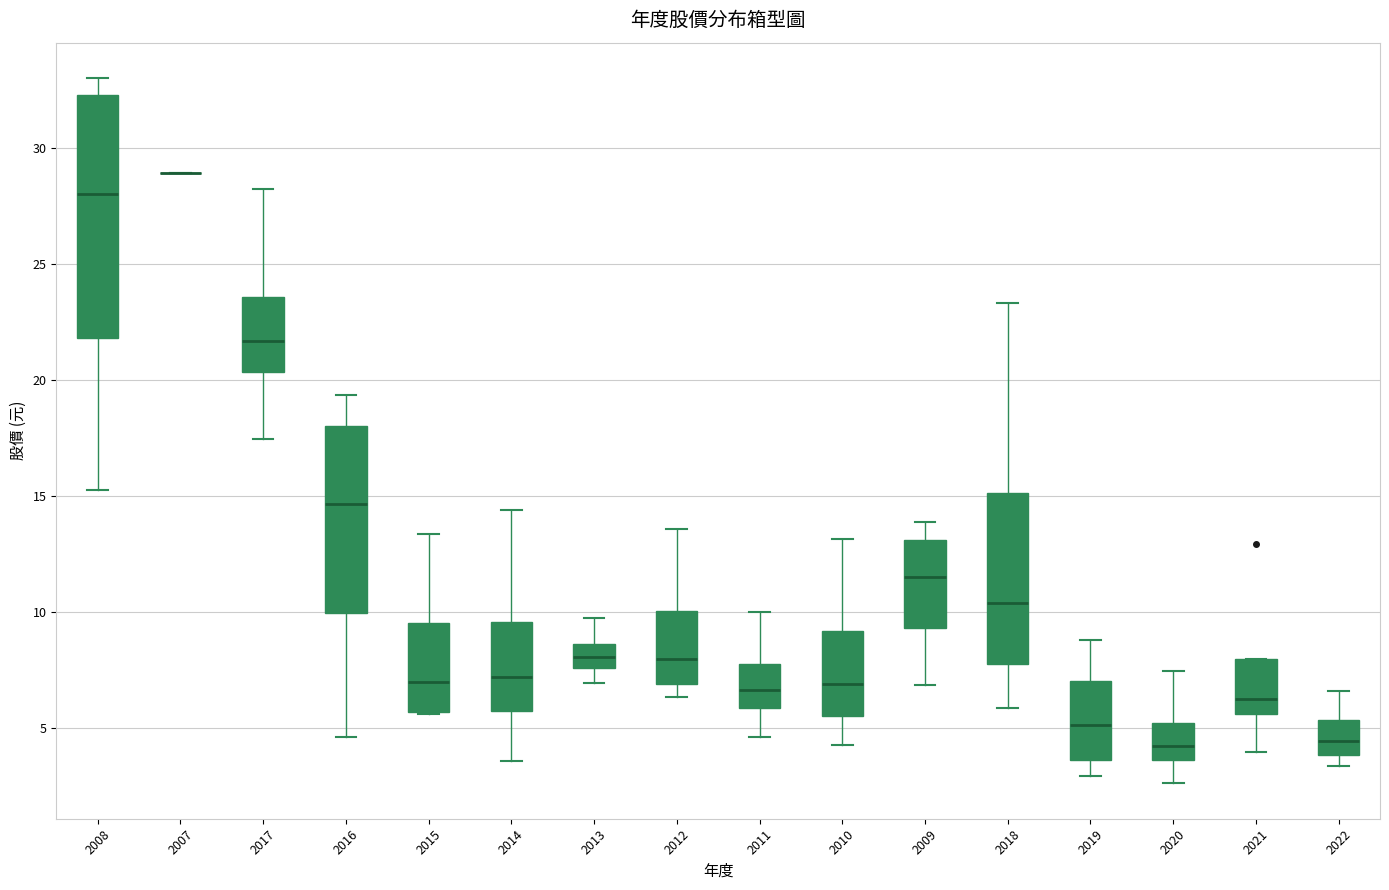

Reading left to right, transcribe this box plot: for each box, give where its median line is, the range the box spans, and where its two whiskers end, as read against the y-axis. The values are not printed on the chart, so give them approximately, as read against the axis.

2008: median 28.0, box 22.0 to 32.5, whiskers 15.5 to 33.0
2007: box collapsed to a line at 29.0, whiskers 29.0 to 29.0
2017: median 21.5, box 20.5 to 23.5, whiskers 17.5 to 28.0
2016: median 14.5, box 10.0 to 18.0, whiskers 4.5 to 19.5
2015: median 7.0, box 5.5 to 9.5, whiskers 5.5 to 13.5
2014: median 7.0, box 5.5 to 9.5, whiskers 3.5 to 14.5
2013: median 8.0, box 7.5 to 8.5, whiskers 7.0 to 9.5
2012: median 8.0, box 7.0 to 10.0, whiskers 6.5 to 13.5
2011: median 6.5, box 6.0 to 7.5, whiskers 4.5 to 10.0
2010: median 7.0, box 5.5 to 9.0, whiskers 4.0 to 13.0
2009: median 11.5, box 9.5 to 13.0, whiskers 7.0 to 14.0
2018: median 10.5, box 8.0 to 15.0, whiskers 6.0 to 23.5
2019: median 5.0, box 3.5 to 7.0, whiskers 3.0 to 9.0
2020: median 4.0, box 3.5 to 5.0, whiskers 2.5 to 7.5
2021: median 6.0, box 5.5 to 8.0, whiskers 4.0 to 8.0
2022: median 4.5, box 4.0 to 5.5, whiskers 3.5 to 6.5